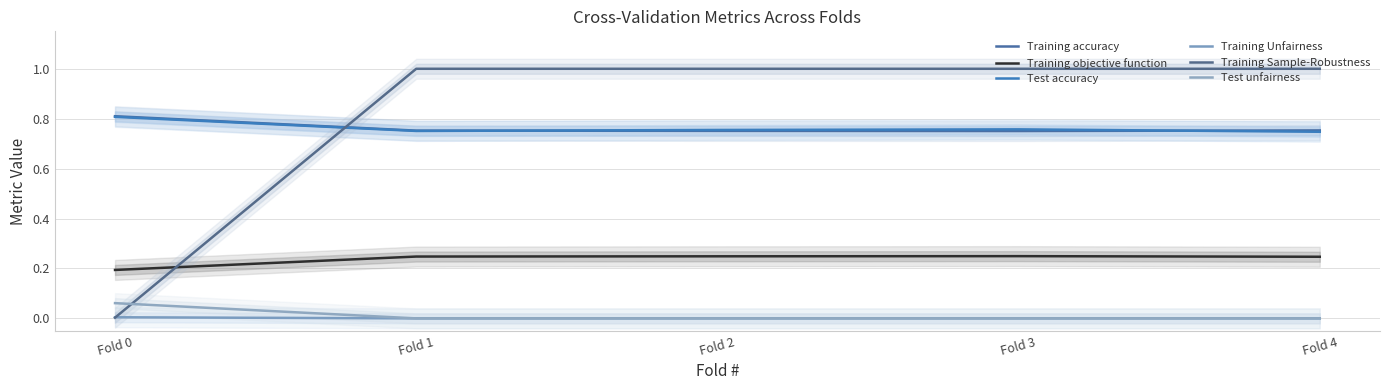

The Test accuracy series shows 0.8 at Fold 2. True or false?

True